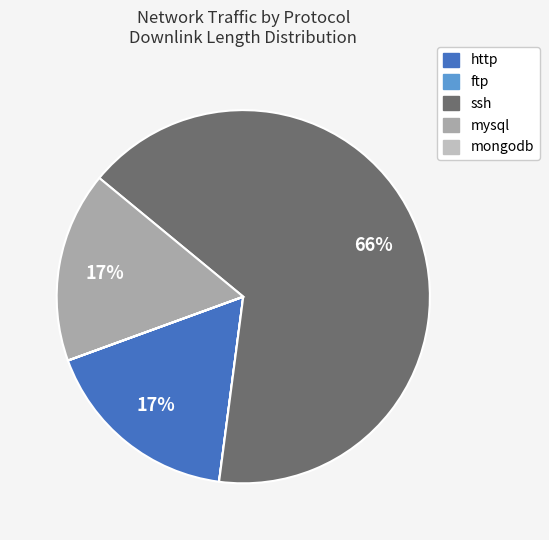

Count the number of slices in the pie.

5